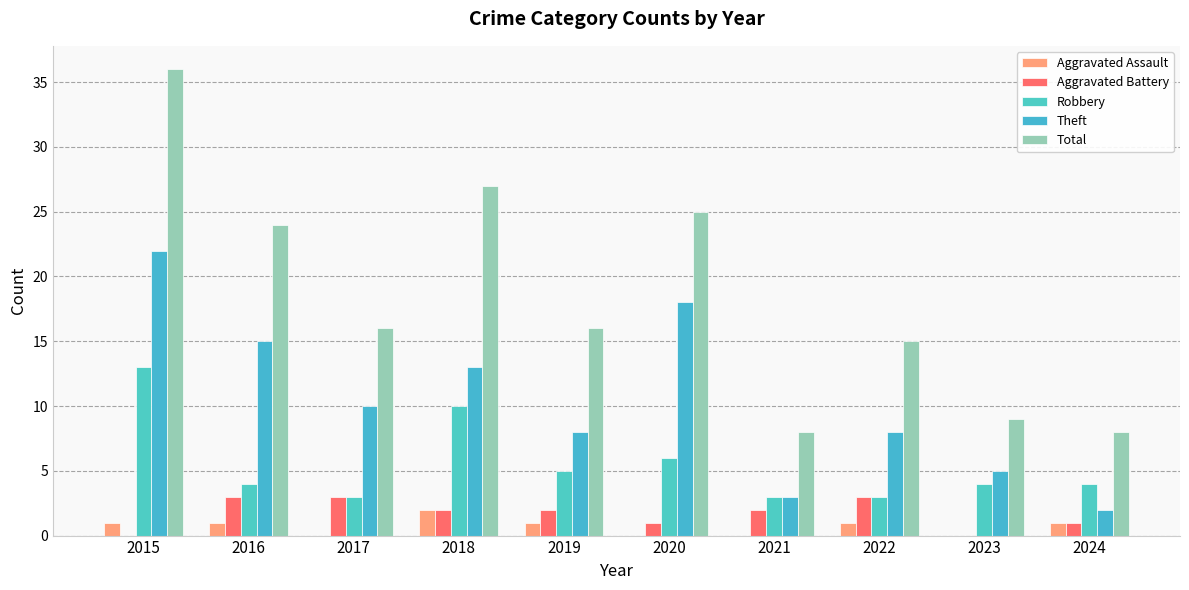

What is the highest value of the Total series?

36